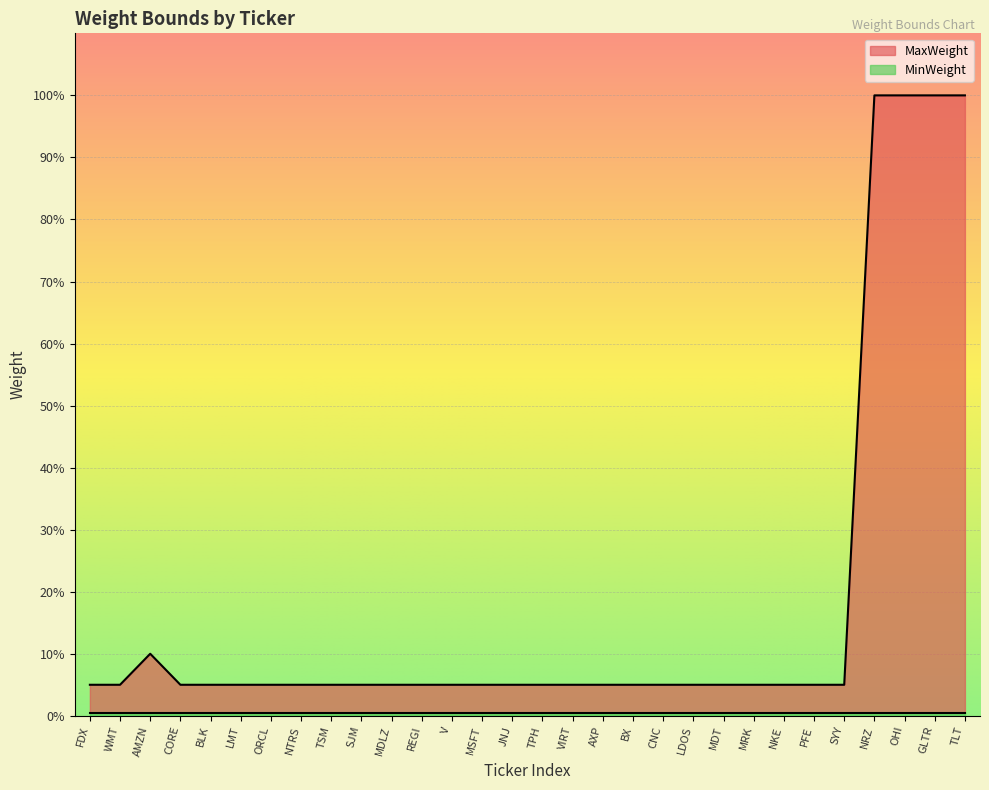

The chart shows a value of 0.1 at AXP. True or false?

False